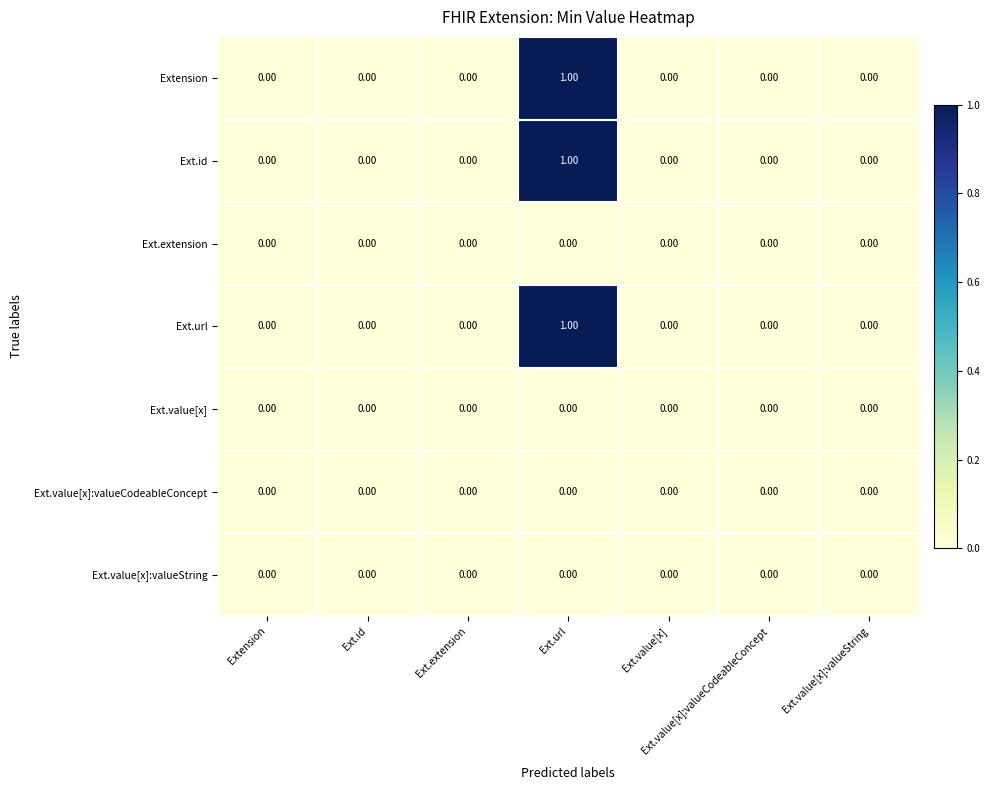

At which category is the sum across all series the highest?

Ext.url